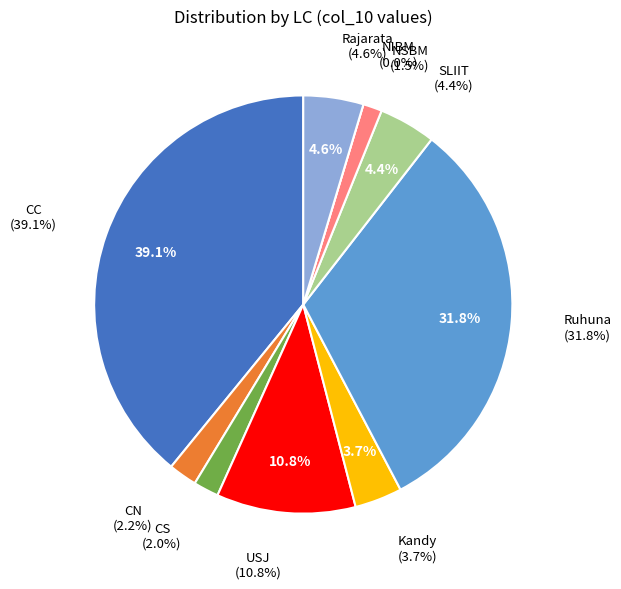

Does NSBM represent more than half of the total?

No